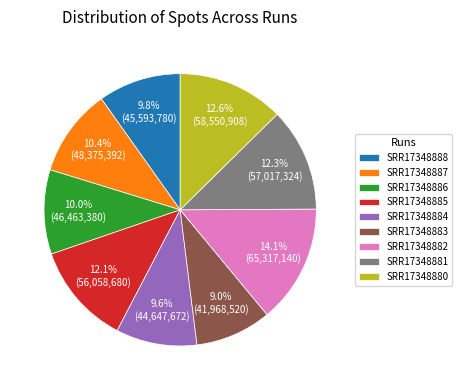

To the nearest percent, what is the average slice percentage?

11%